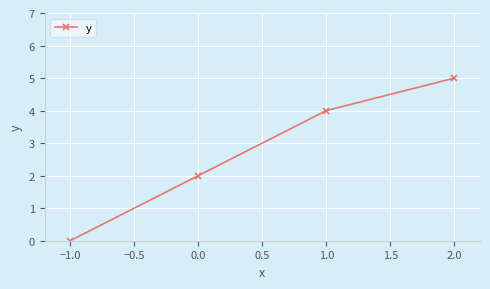

How many values are above zero?

3